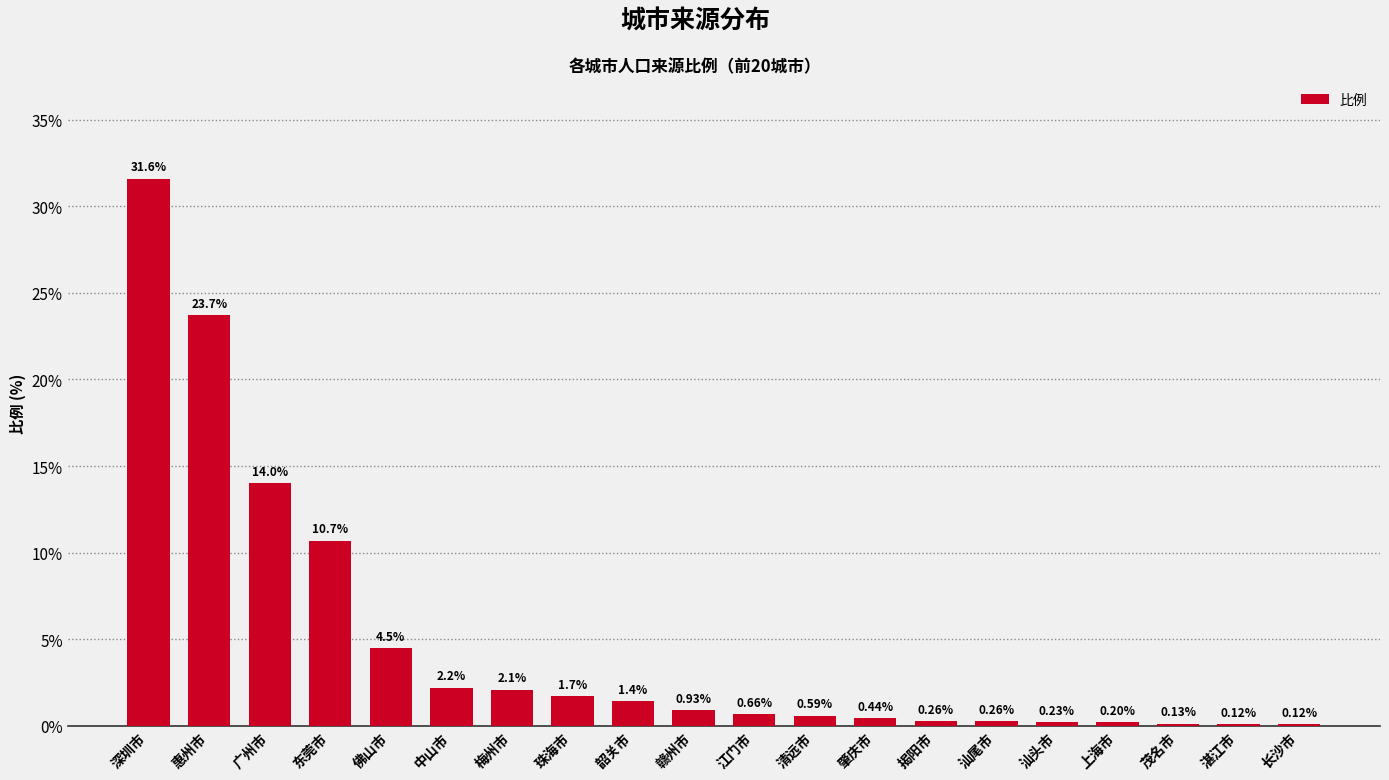

Which label corresponds to the largest value in the chart?

深圳市